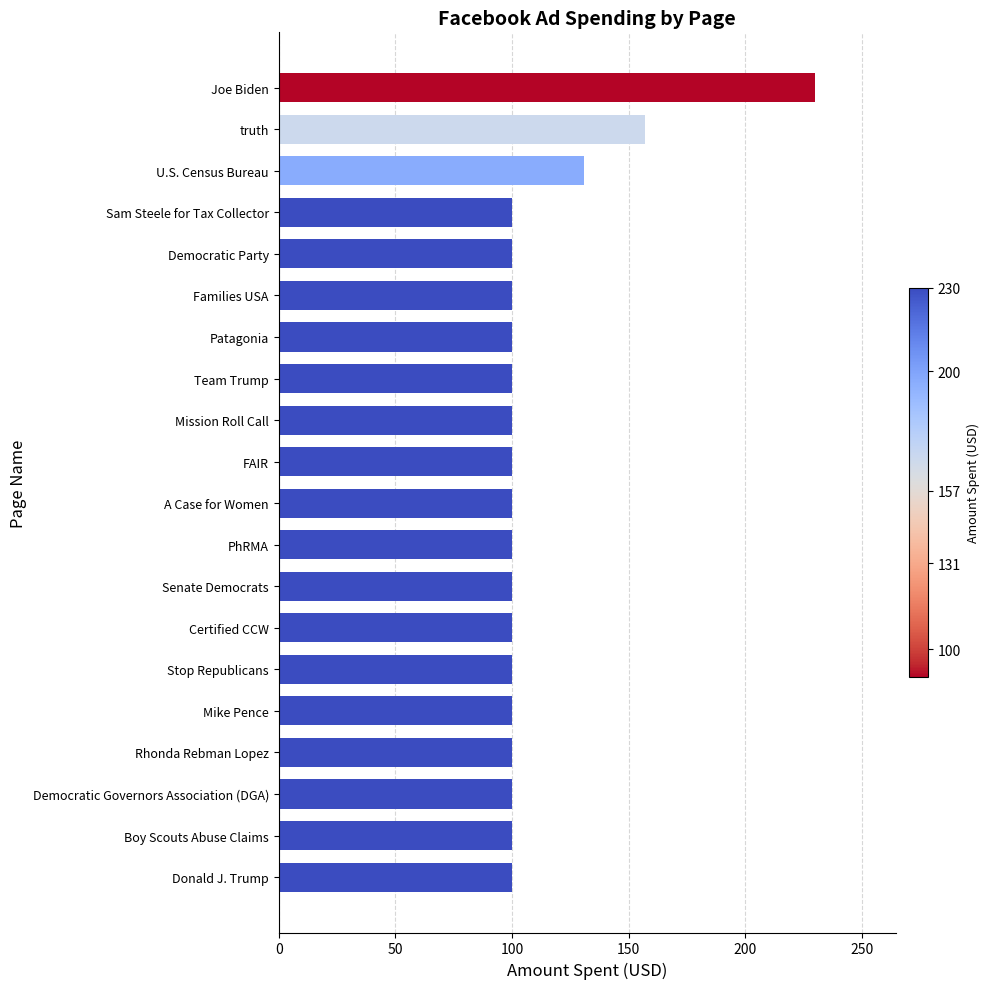

Count the number of data series in this chart.

1